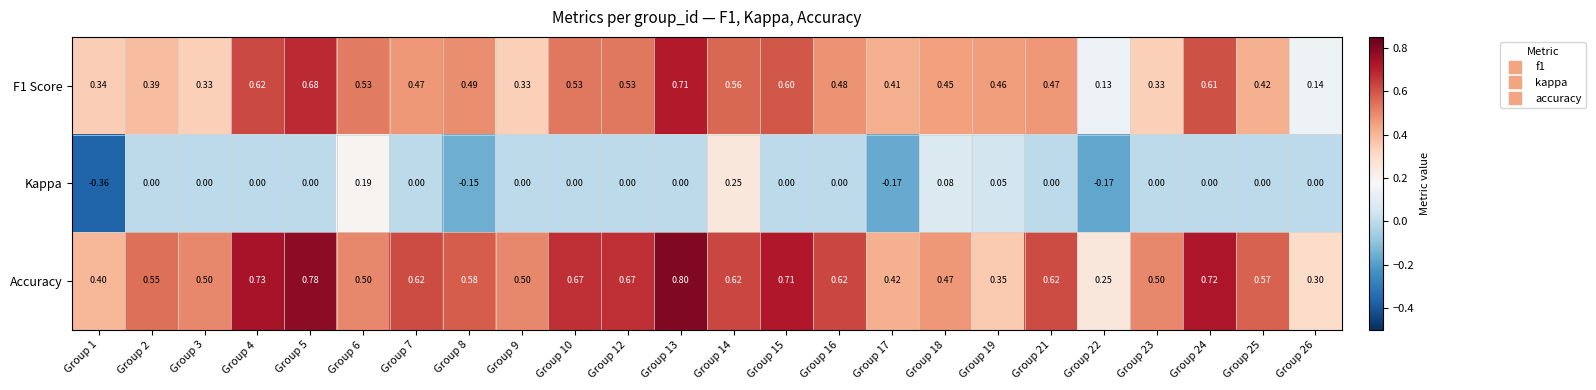

Is the value of Accuracy at Group 23 greater than the value of F1 Score at Group 23?

Yes